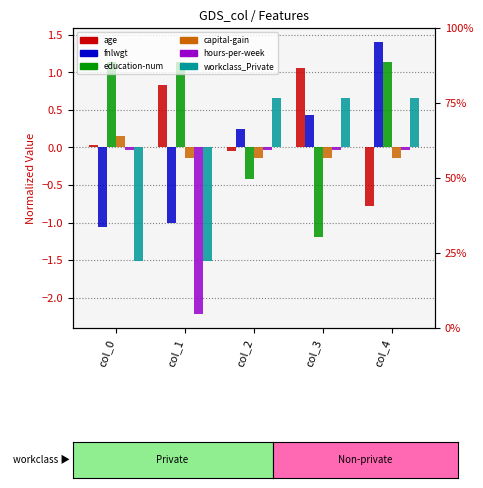

What is the sum of the age values at col_1 and col_2?

0.8